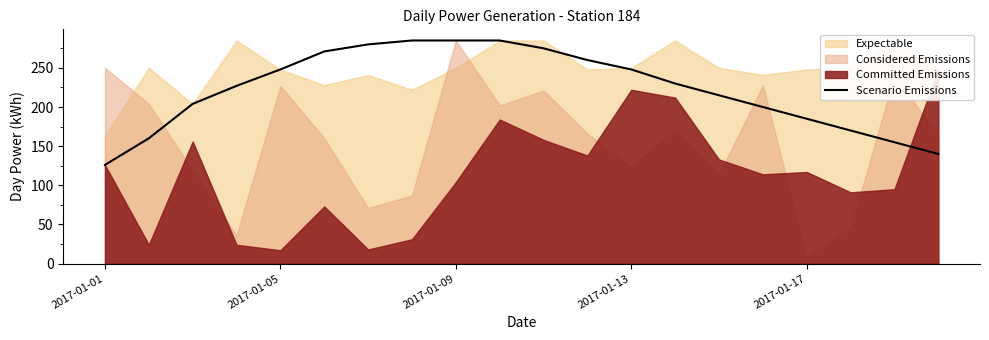

Is it true that Scenario Emissions equals 114 at 2017-01-13?

False